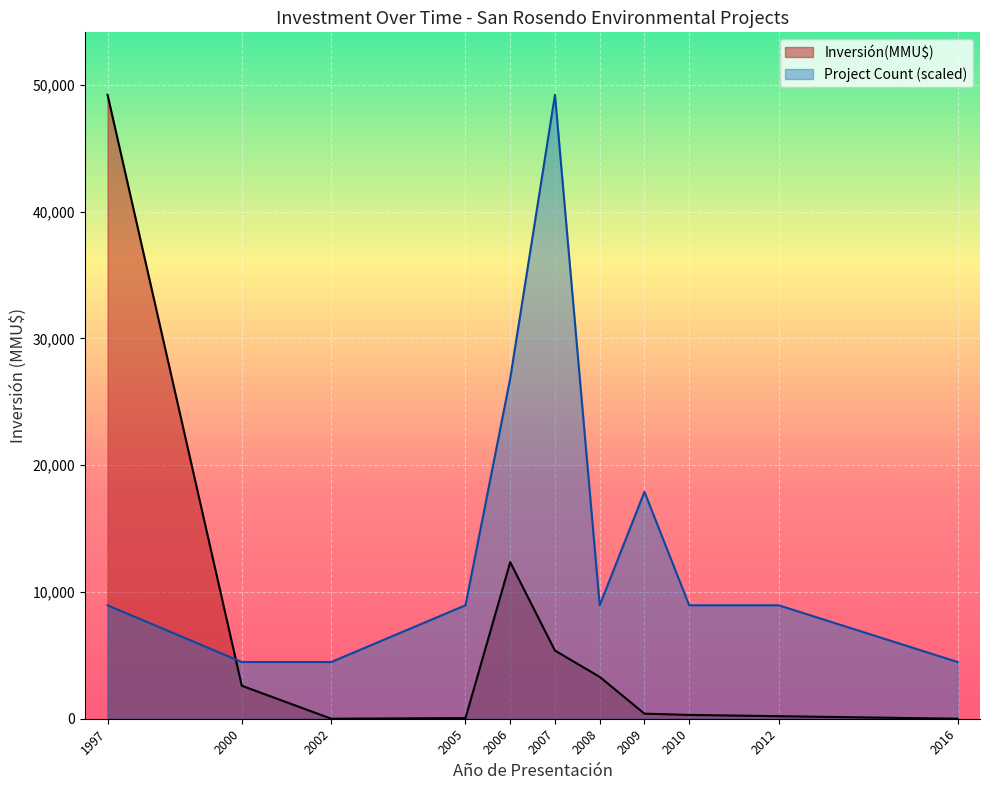

Rank the series by their average value, from highest to lowest.

Project Count (scaled), Inversión(MMU$)